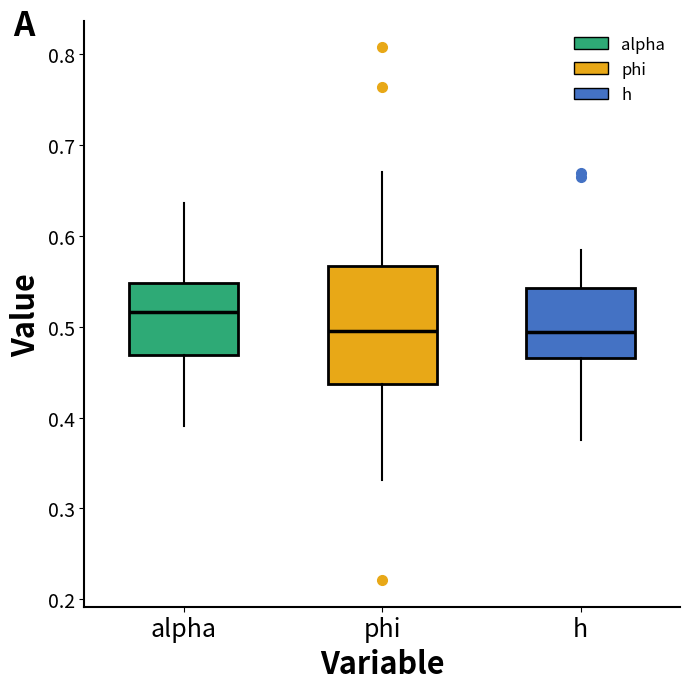

Comparing the boxes themselves (not the whiskers), which one is the tallest?

phi